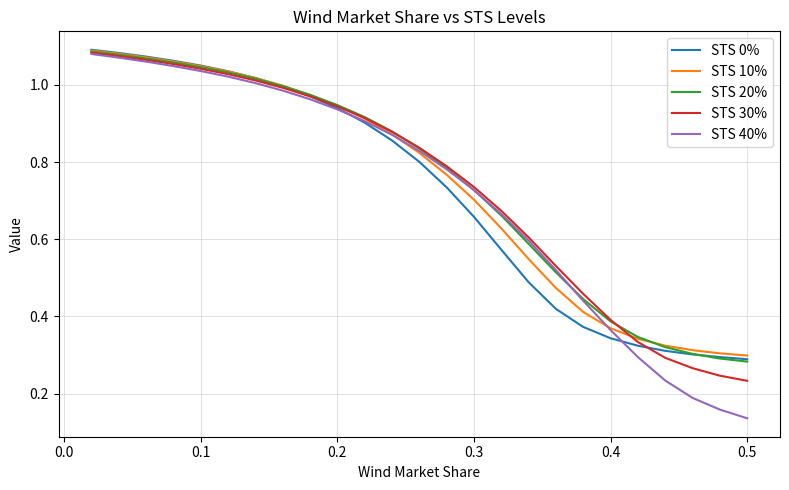

Count the number of data series in this chart.

5